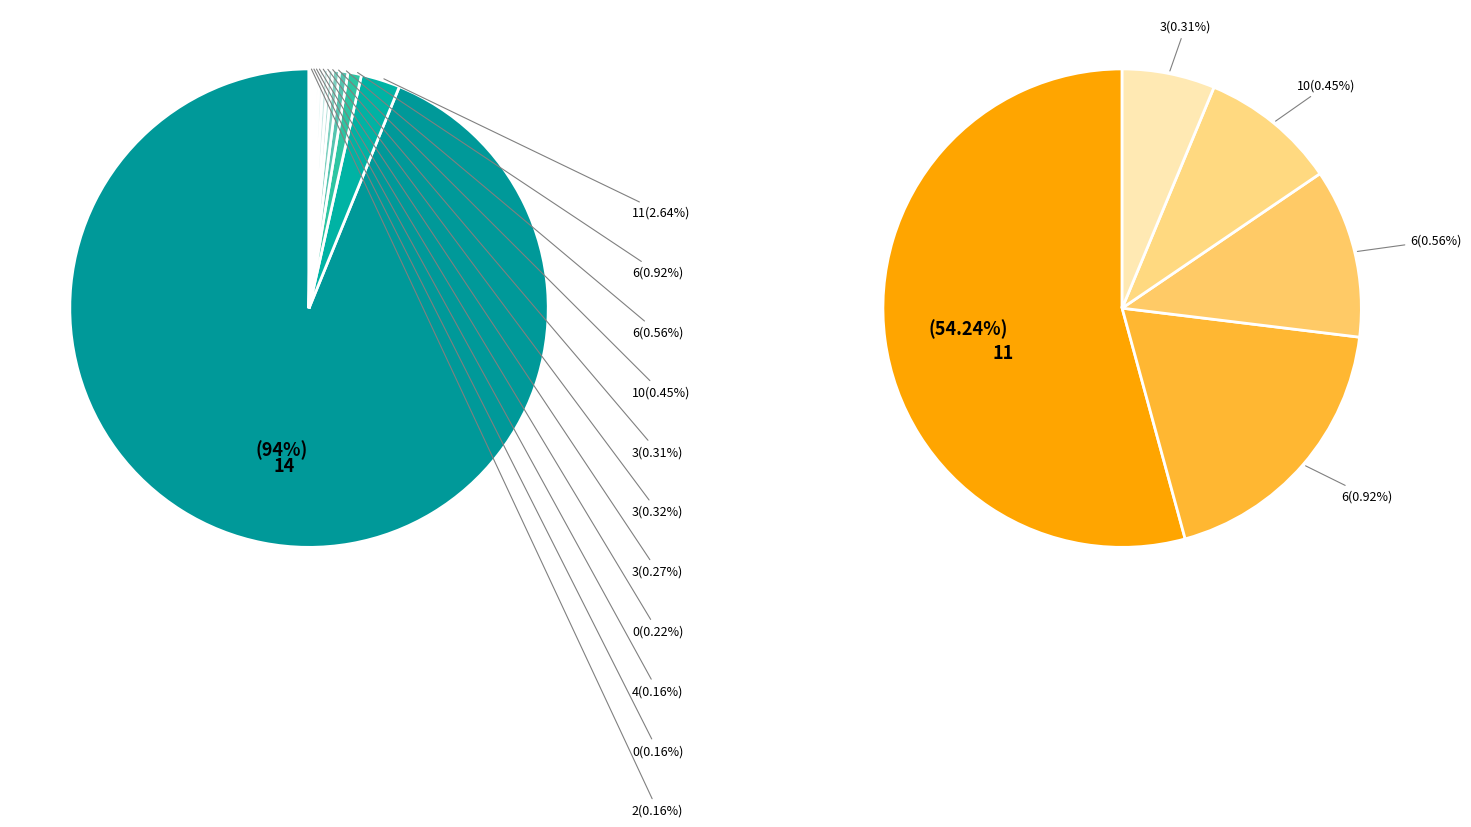

What is the change in value from 11 to 4?

-138